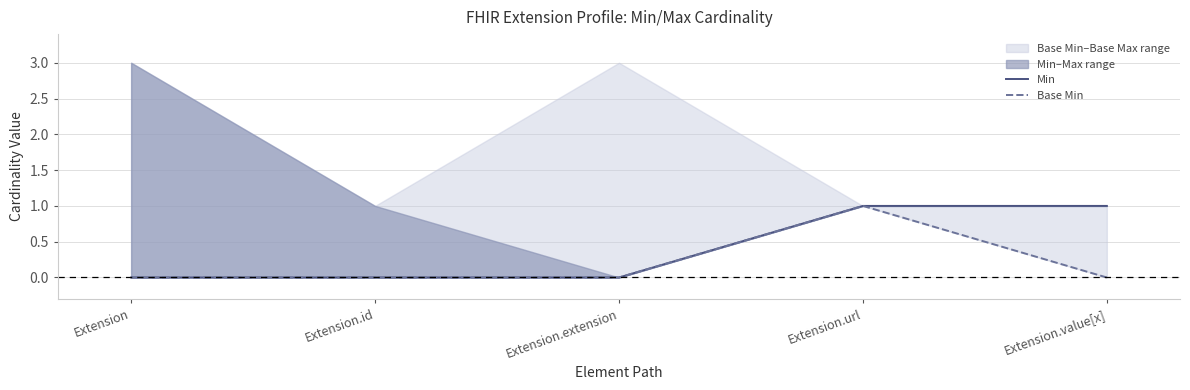

Is it true that Min equals 0 at Extension.extension?

True